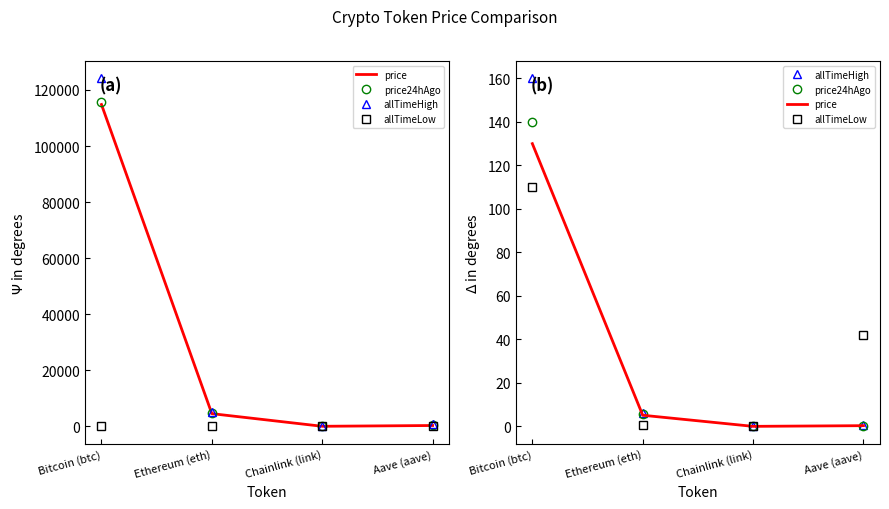

What is the difference between the second highest and second lowest values in the allTimeHigh series?

5.5